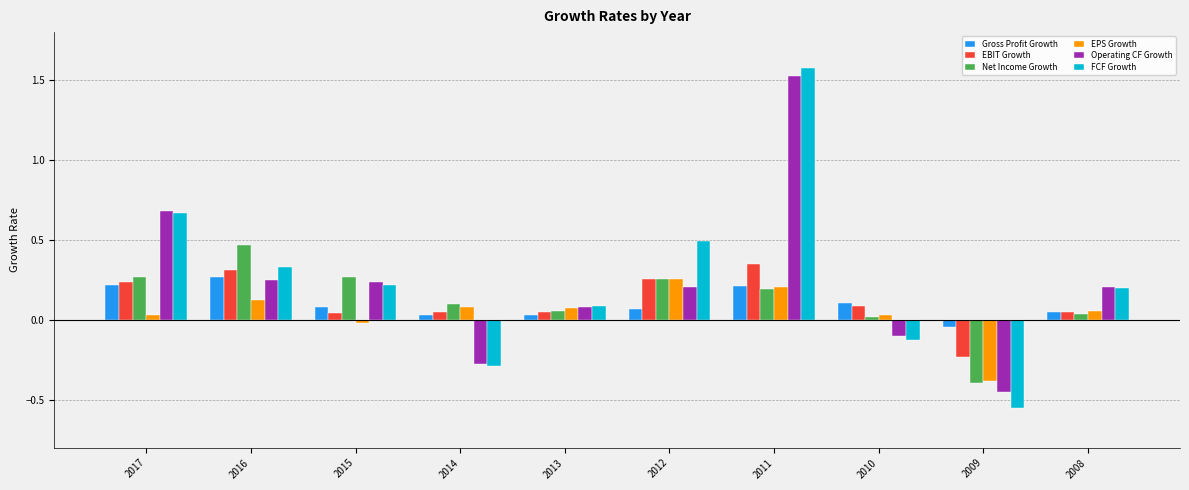

At which category is the sum across all series the highest?

2011